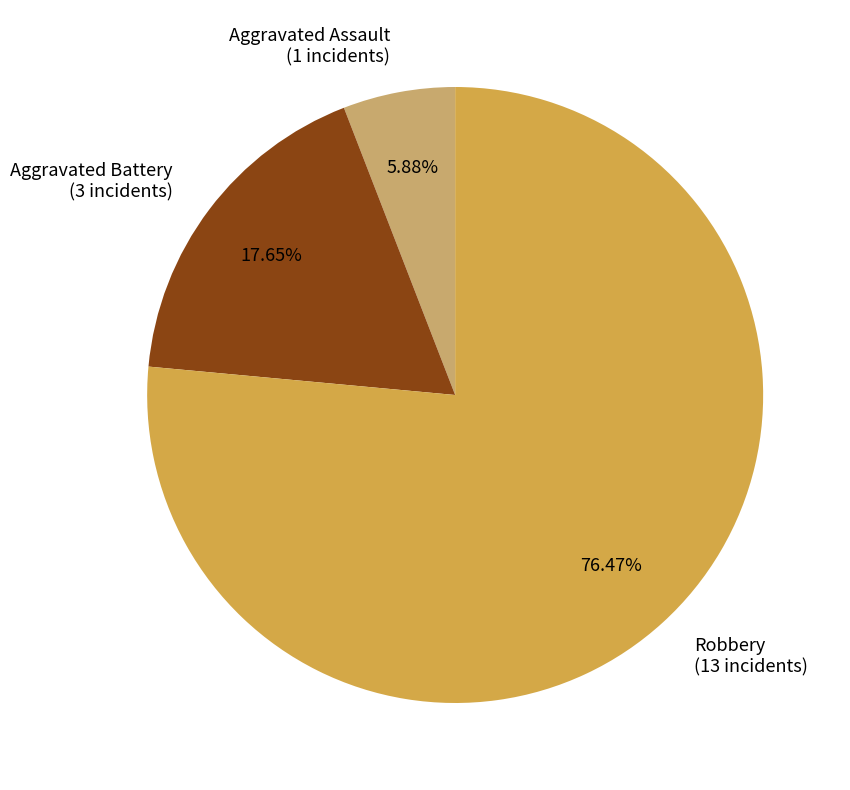

True or false: Aggravated Battery accounts for 3% of the total.

False